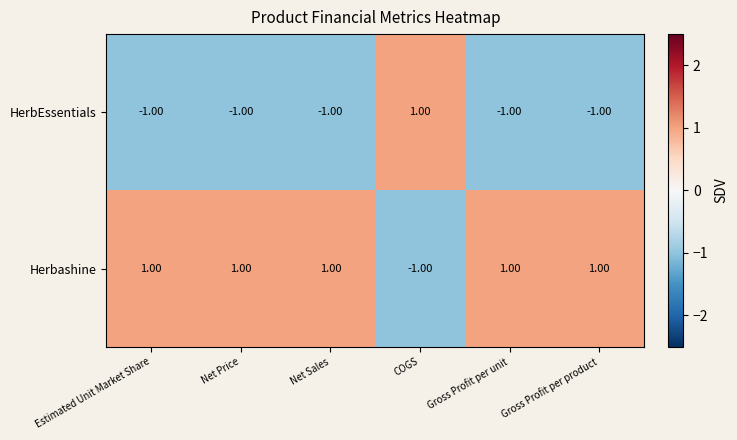

Rank the series by their average value, from lowest to highest.

HerbEssentials, Herbashine